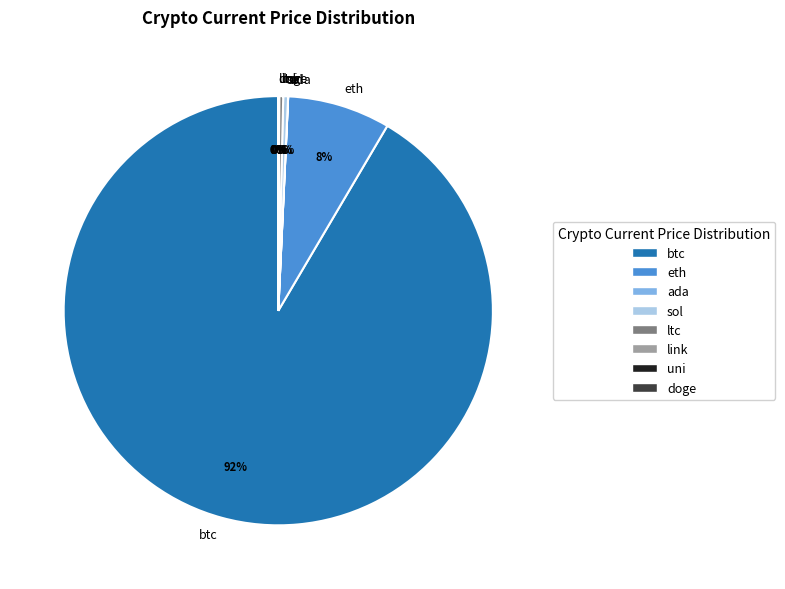

What is the majority slice?

btc